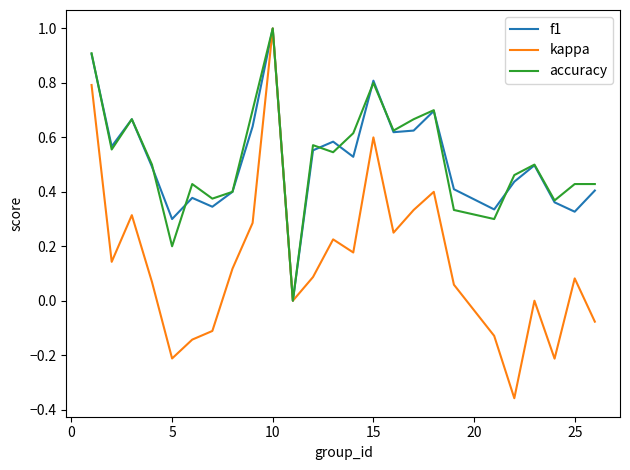

What is the highest value of the f1 series?

1.0